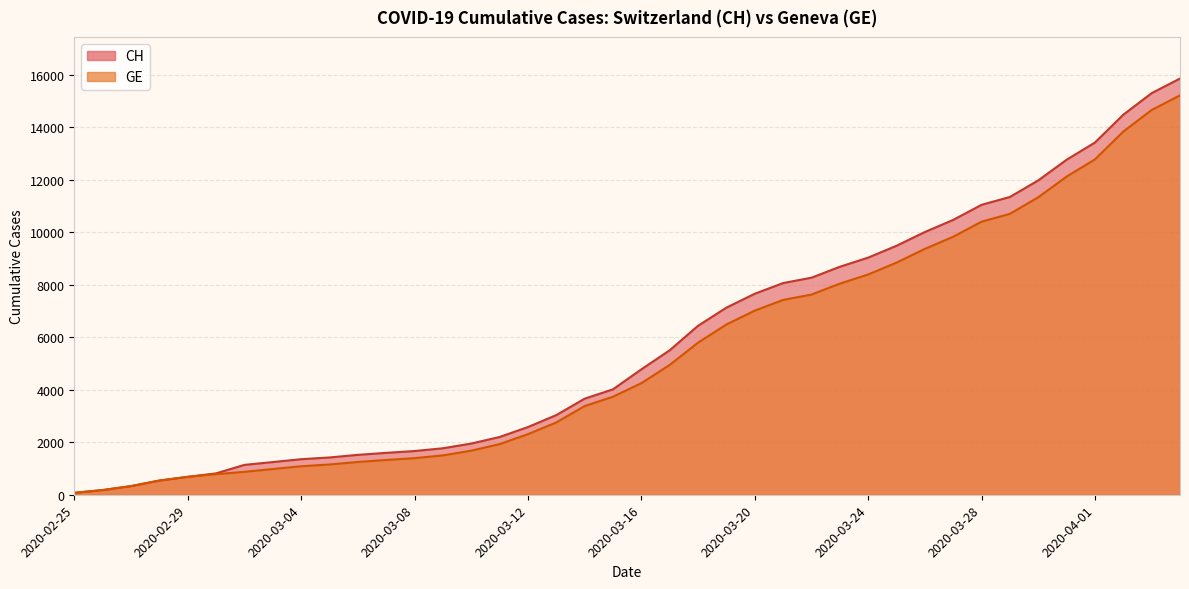

Does the chart have visible grid lines?

Yes